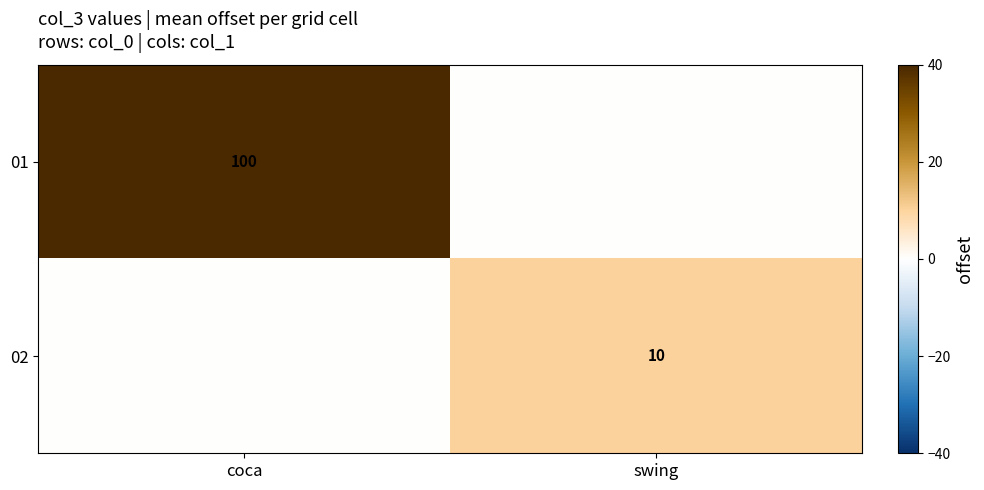

Is the value of 02 at swing greater than the value of 01 at coca?

No